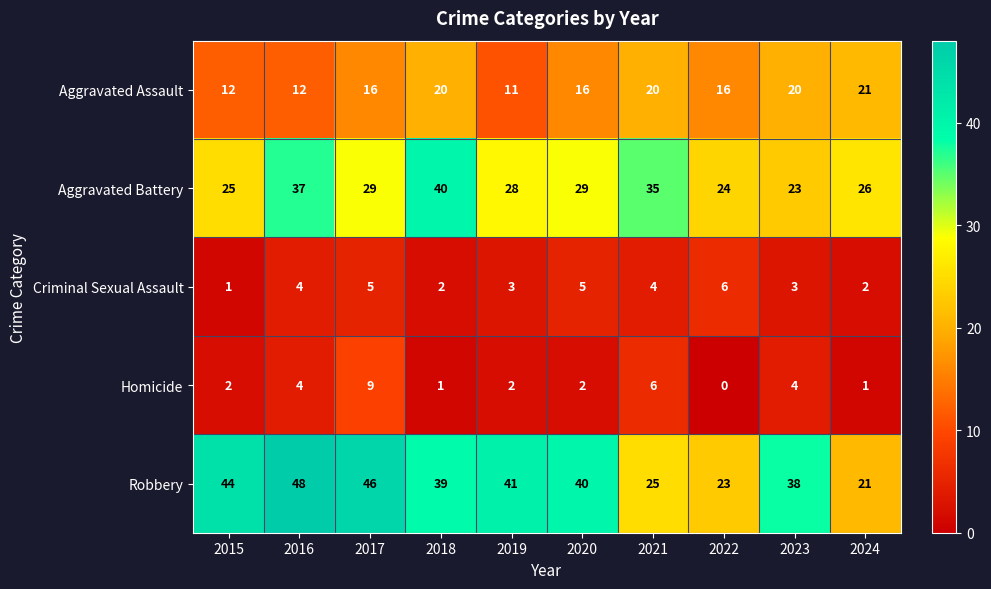

What value does the Robbery series have at 2016, to the nearest 5?

50